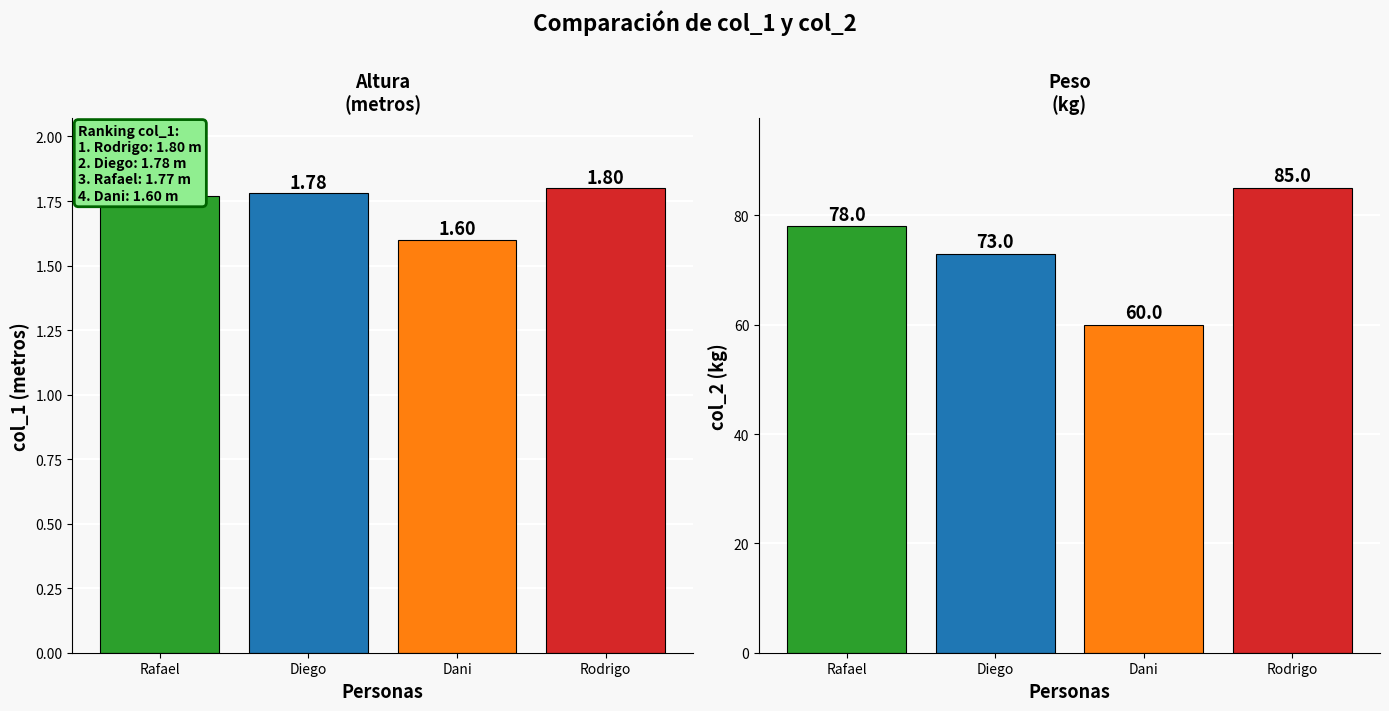

Are the bars grouped side by side (vs. stacked)?

Yes